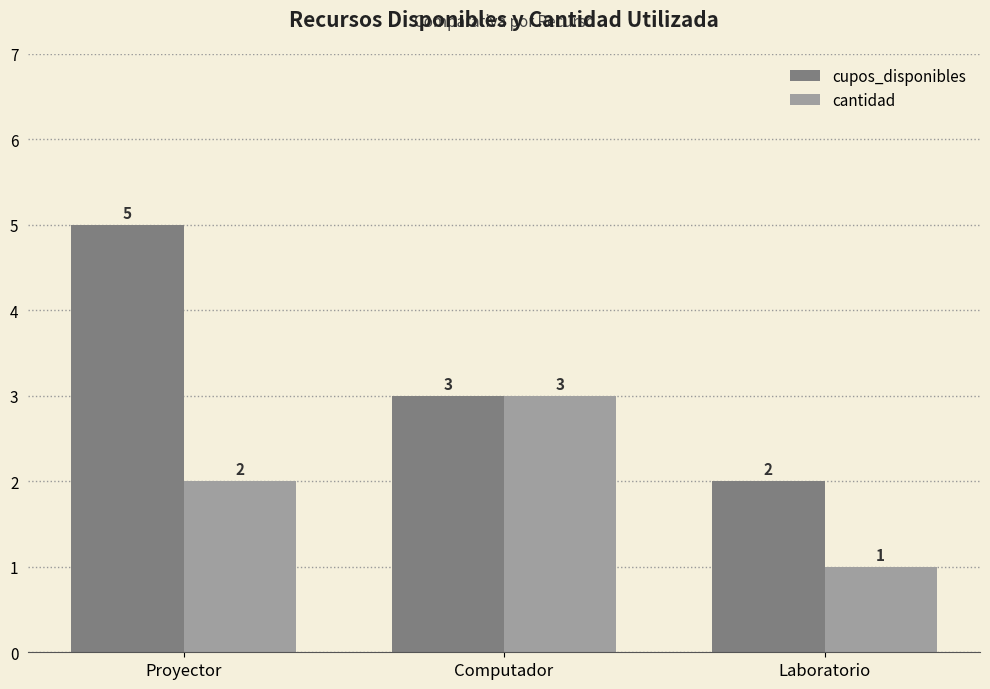

Reading left to right, list all the values displayed in this chart.

cupos_disponibles: 5	3	2
cantidad: 2	3	1